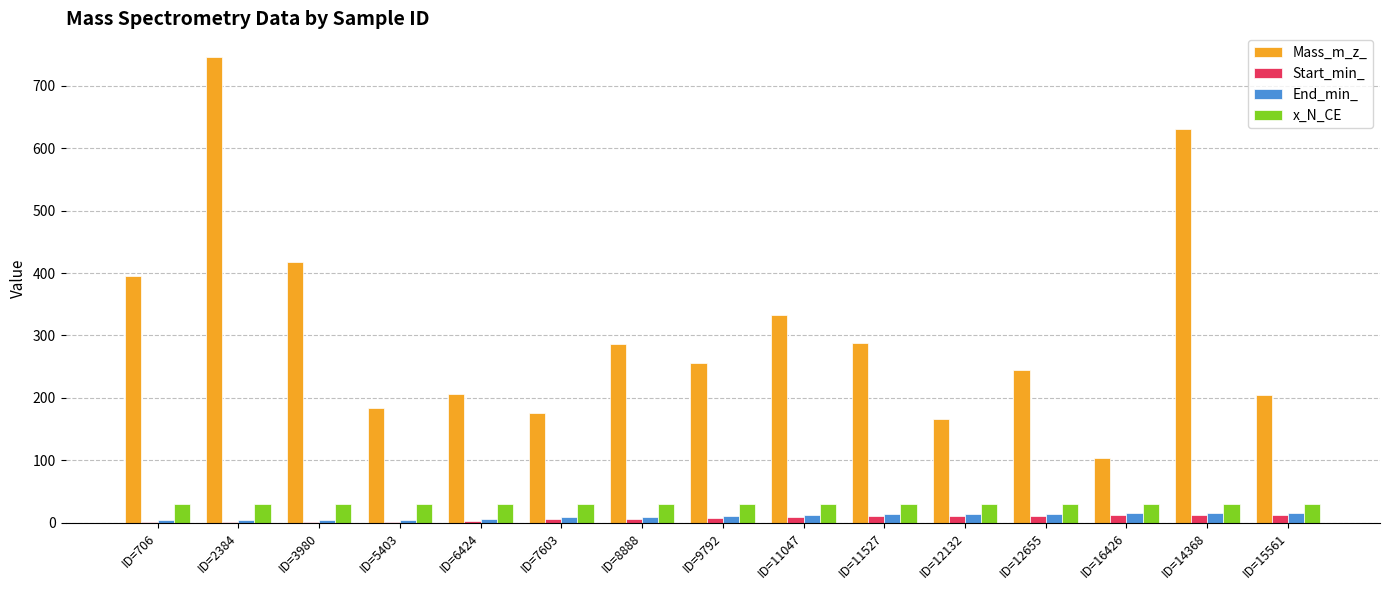

Between ID=706 and ID=12132, which series saw the biggest shift?

Mass_m_z_